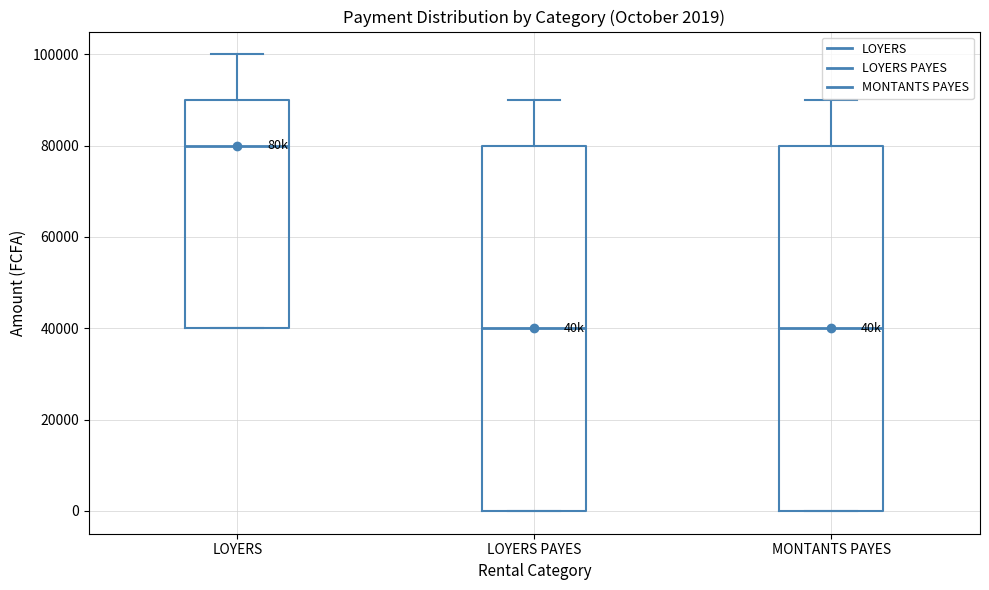

Which box has the highest median line?

LOYERS